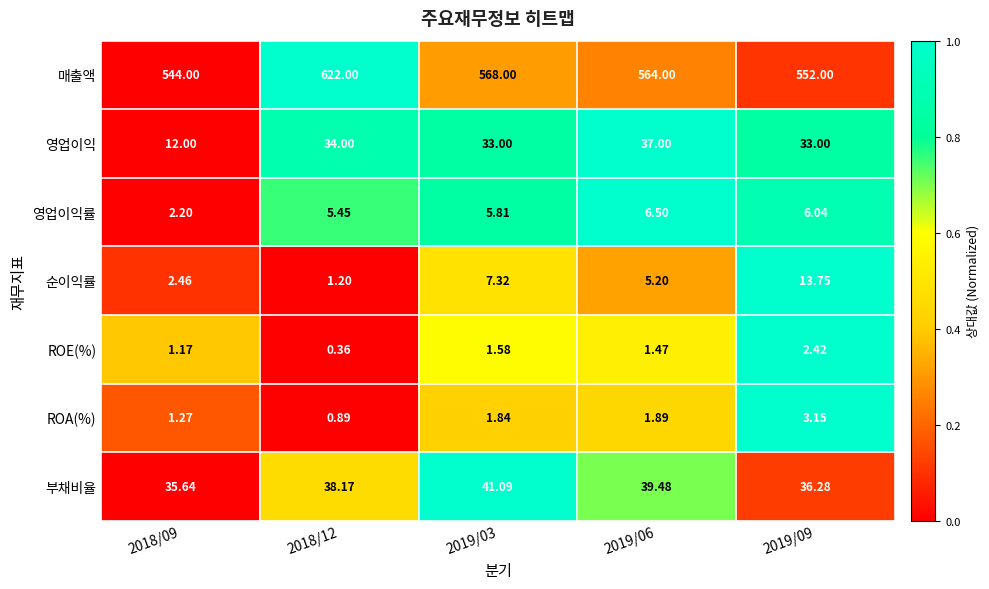

At 2019/03, list the series in order from largest to smallest.

매출액, 부채비율, 영업이익, 순이익률, 영업이익률, ROA(%), ROE(%)